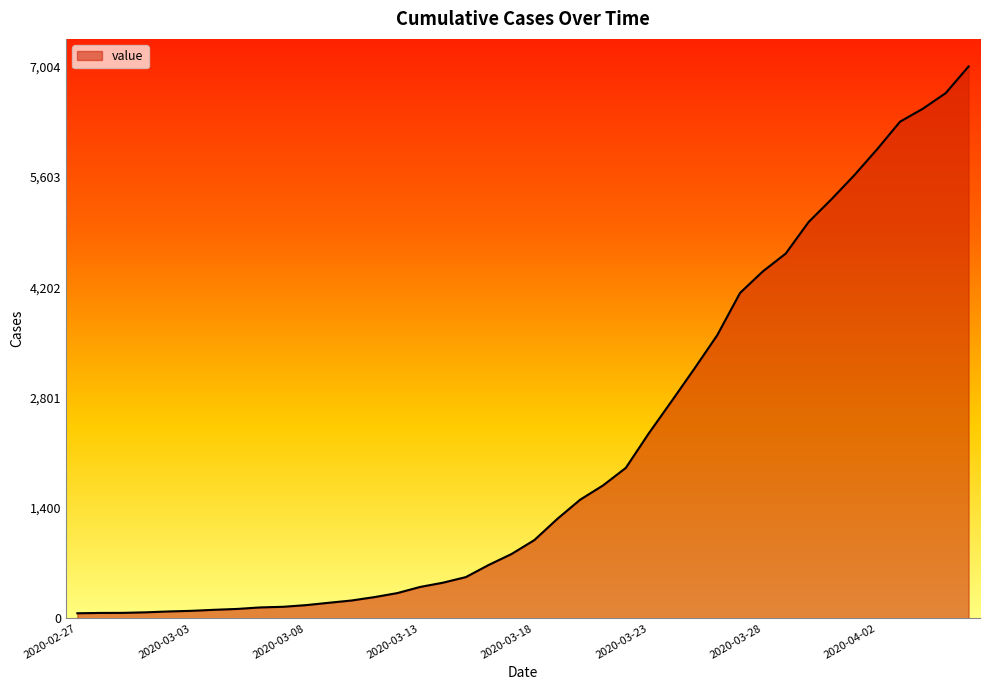

What is the maximum value shown in the chart?

7004